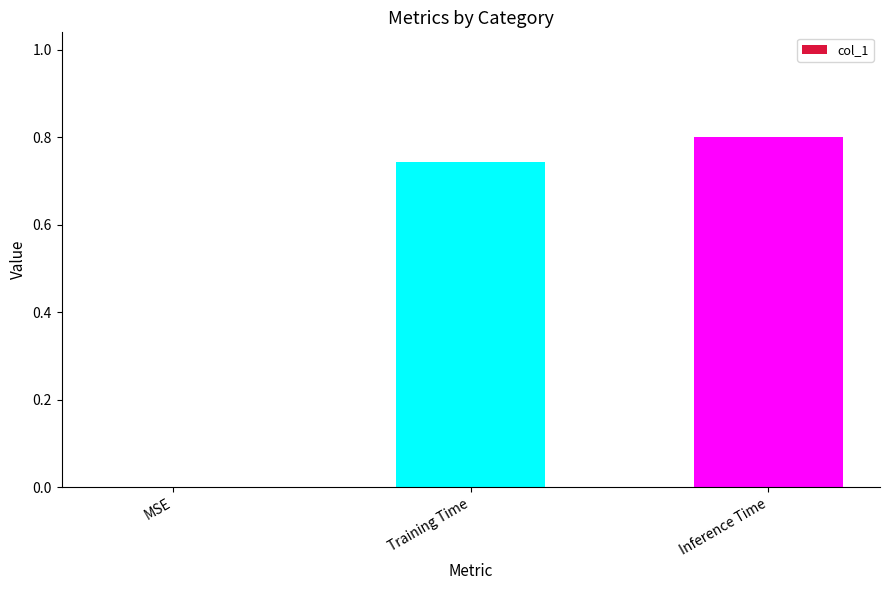

How many values are between 0 and 1?

3